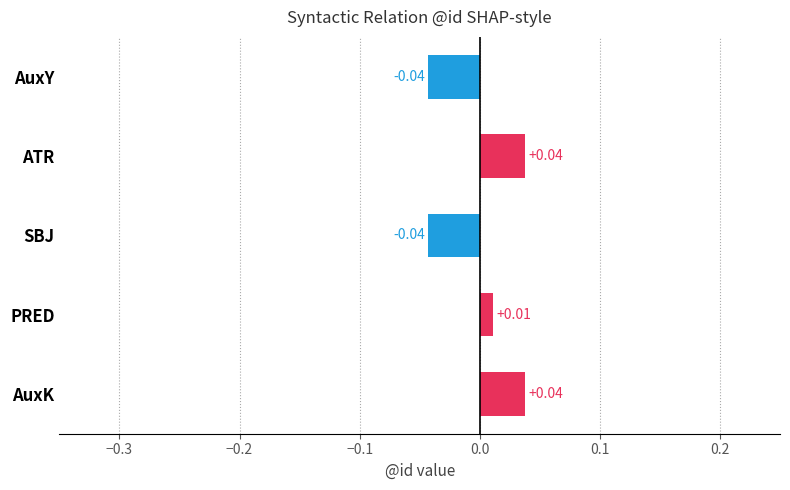

What is the label of the 2nd bar from the bottom?

PRED